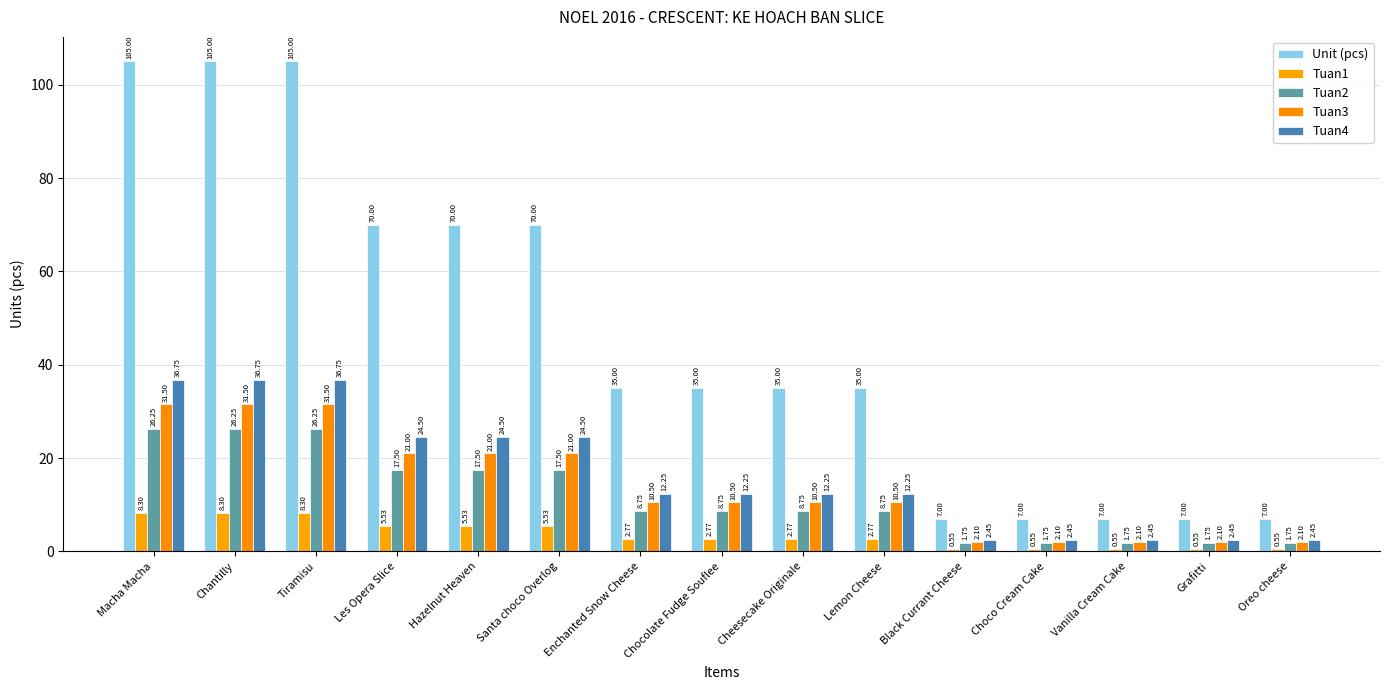

How many categories are shown in the chart?

15